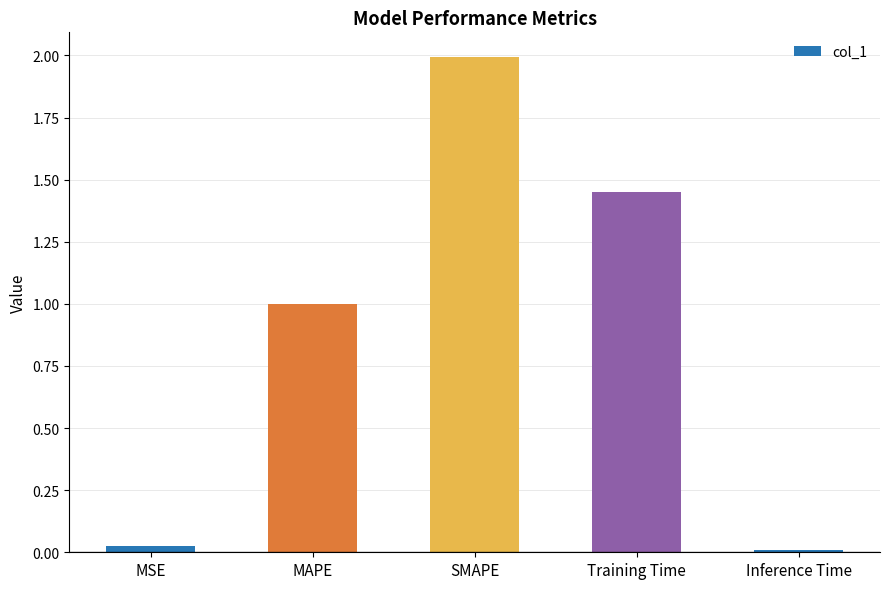

What is the label of the 2nd bar from the right?

Training Time